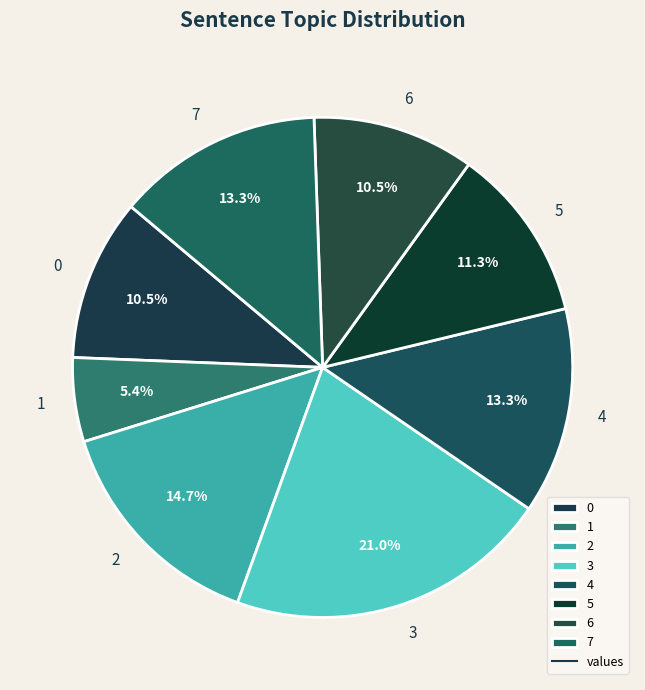

What percentage is NOT represented by 2?

85.3%